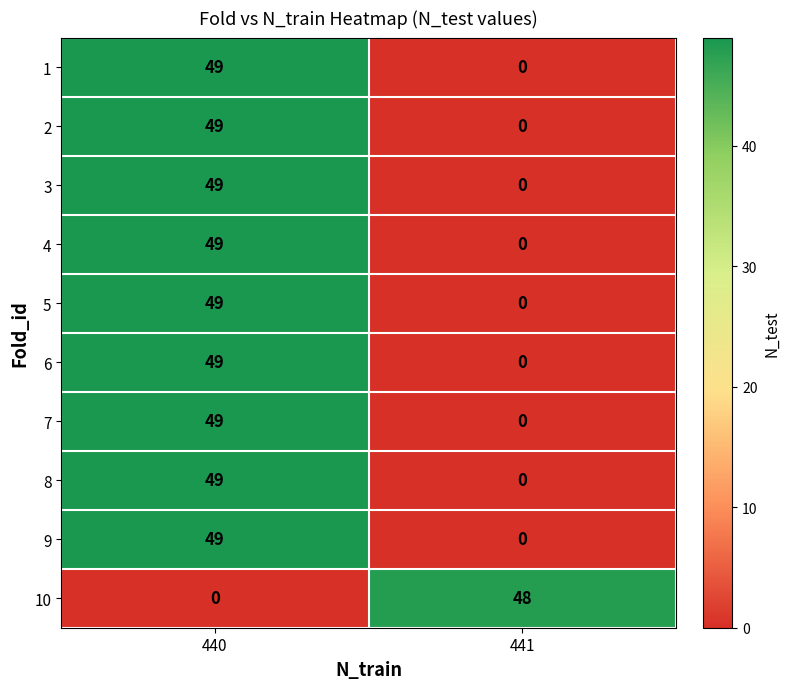

At which label does 6 reach its peak?

440